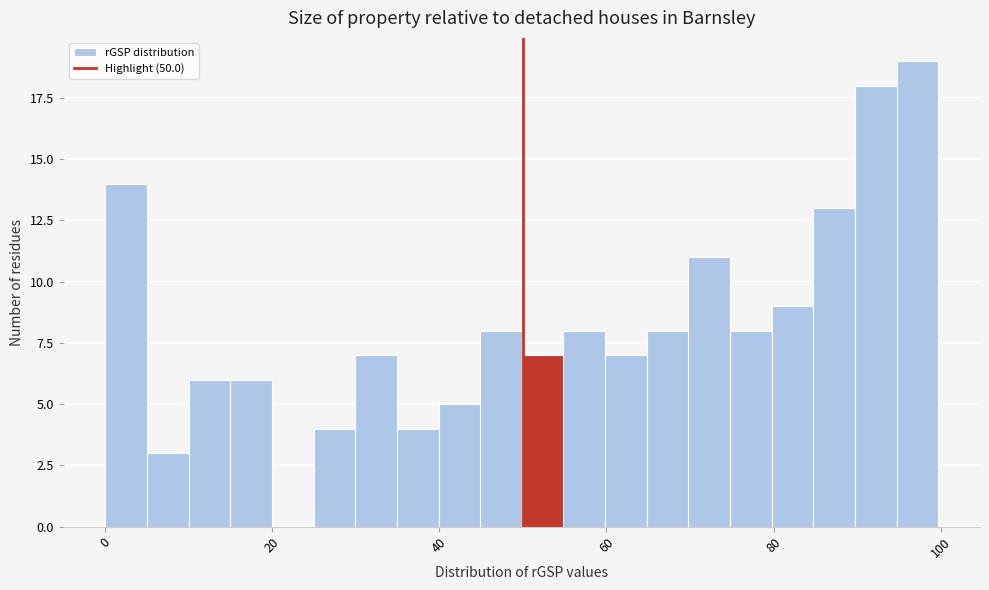

Read against the x-axis, roughly where is the centre of the tallest bar?

98